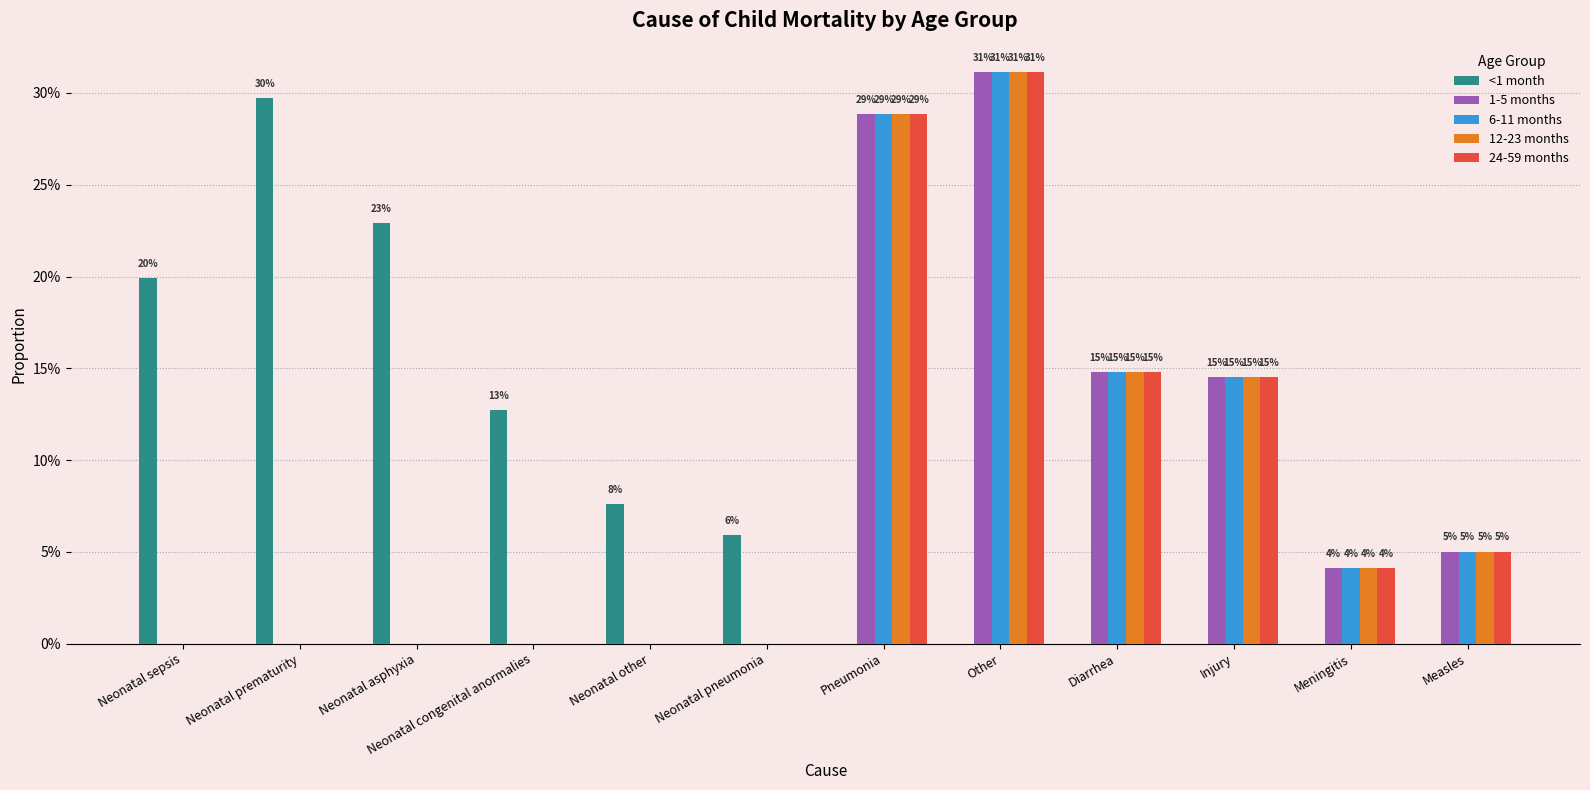

What is the difference between the maximum and second lowest values in the 12-23 months series?

0.3